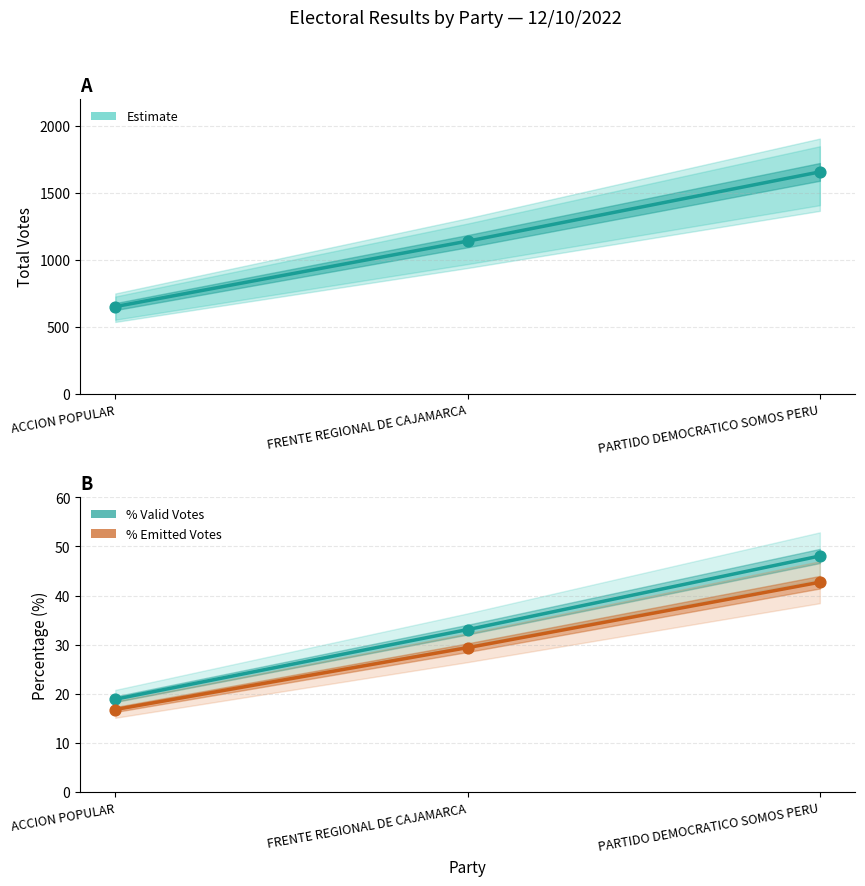

Which series has the widest spread of Y values?

TOTAL_VOTOS